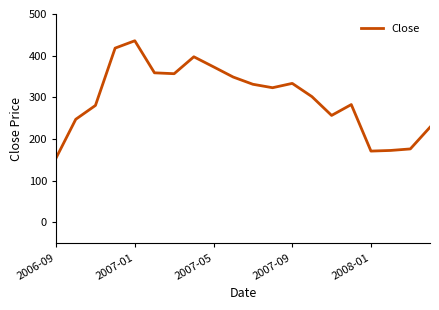

Does the chart display data point markers on the line(s)?

No